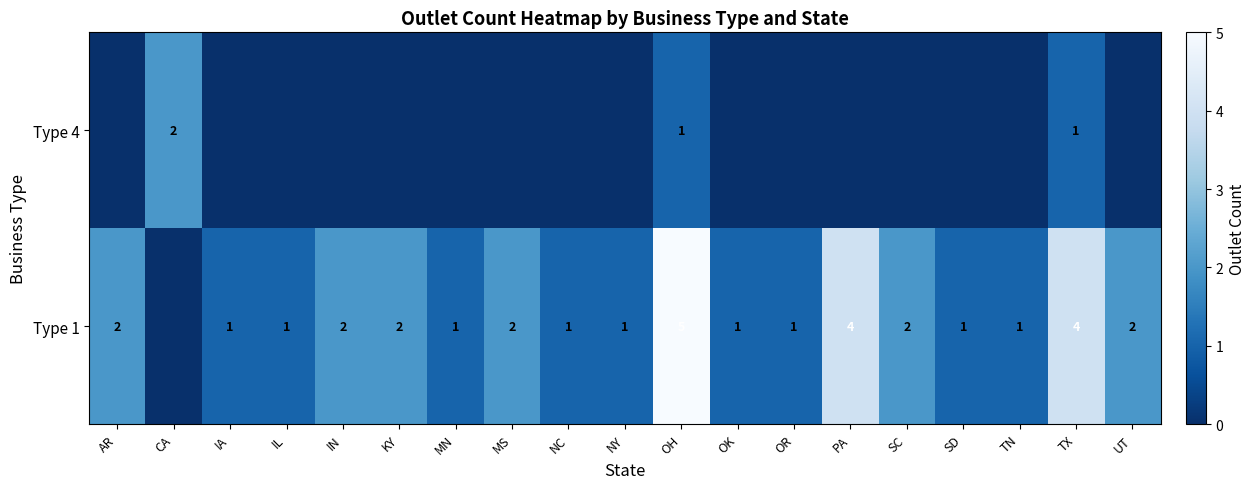

Is it true that Type 1 equals 2 at PA?

False